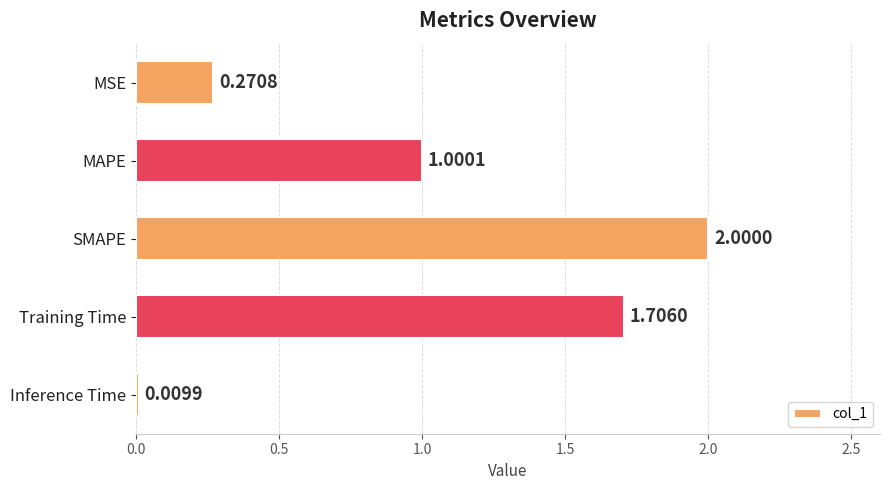

How many categories are shown in the chart?

5